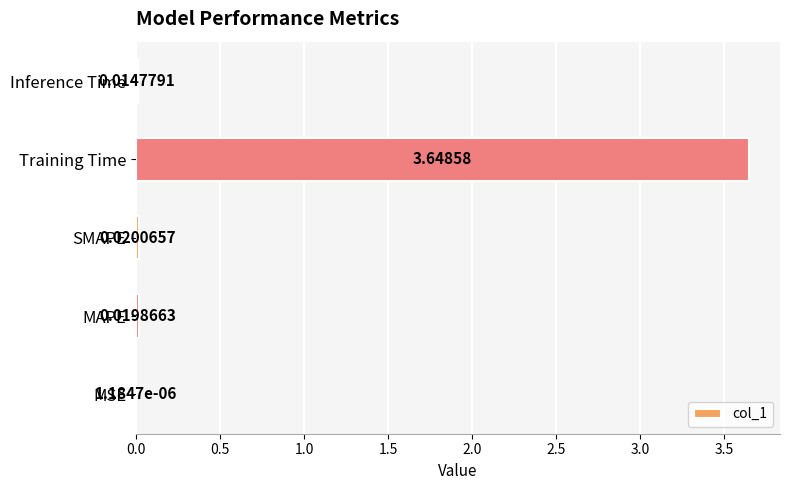

What is the average value?

0.7